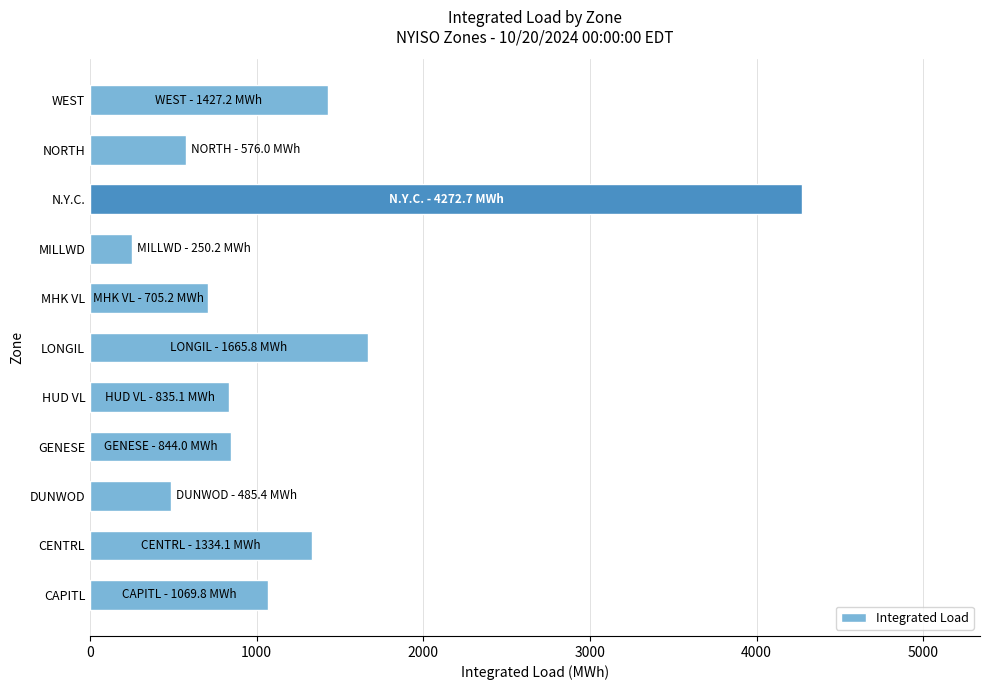

What is the change in value from GENESE to WEST?

+583.2